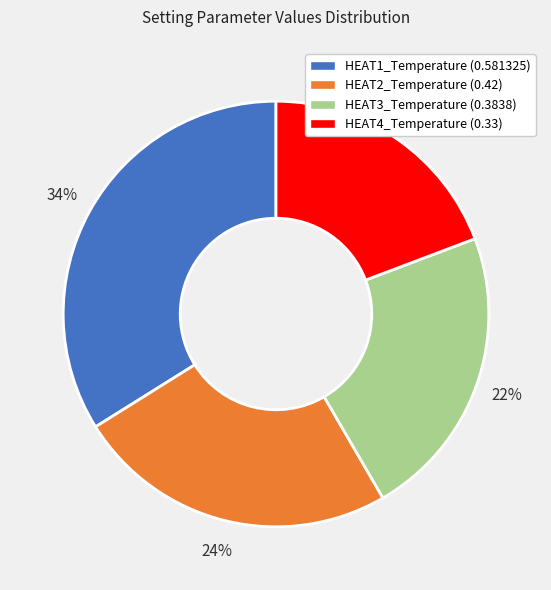

Is it true that HEAT1_Temperature (0.581325) is 34% of the pie?

True